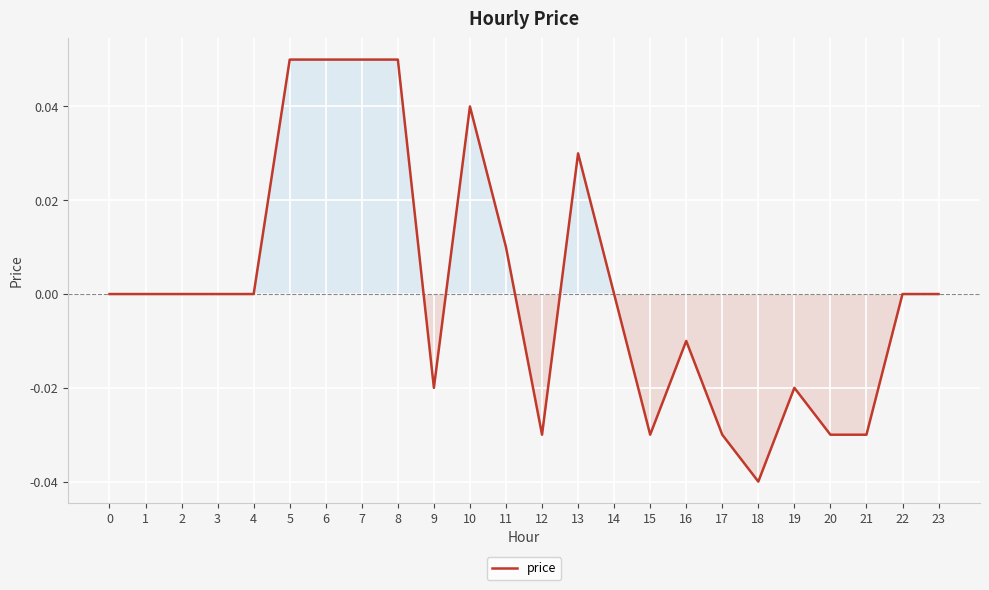

Which category has the lowest value across all series?

18